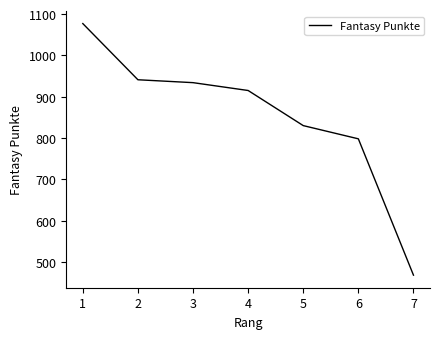

True or false: there are more than 2 points higher than both neighbors.

False